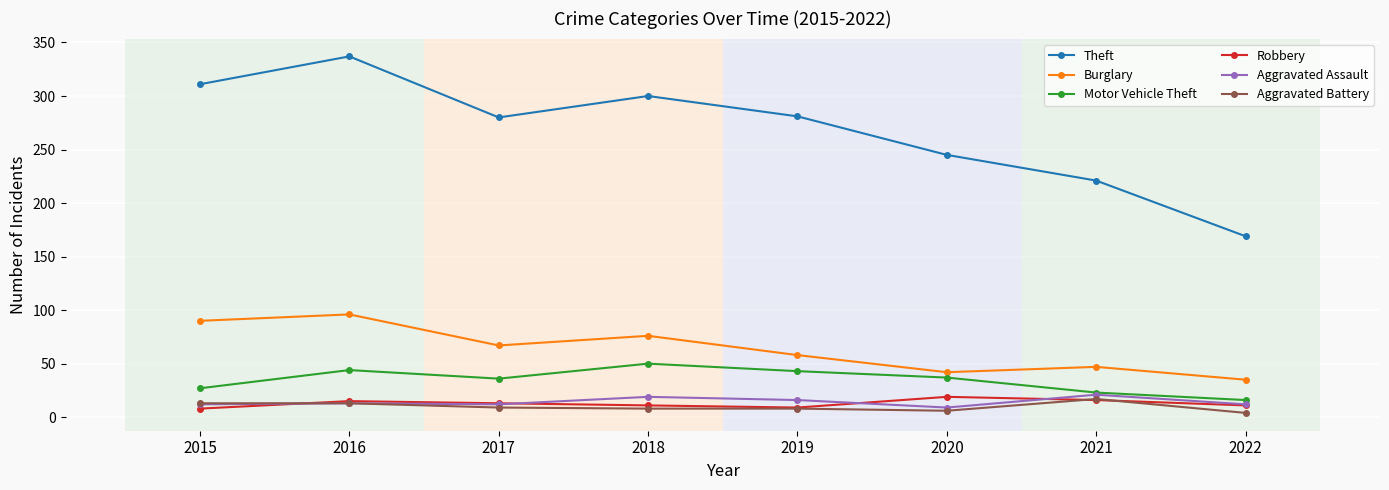

What is the total value across all series at 2021?

345